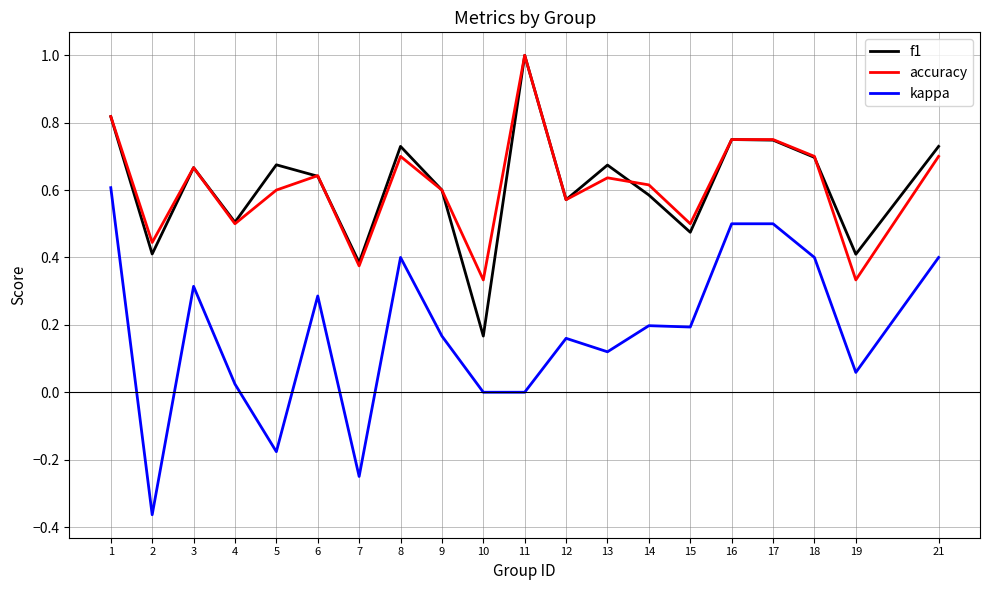

What is the difference between the maximum and minimum values in the kappa series?

1.0